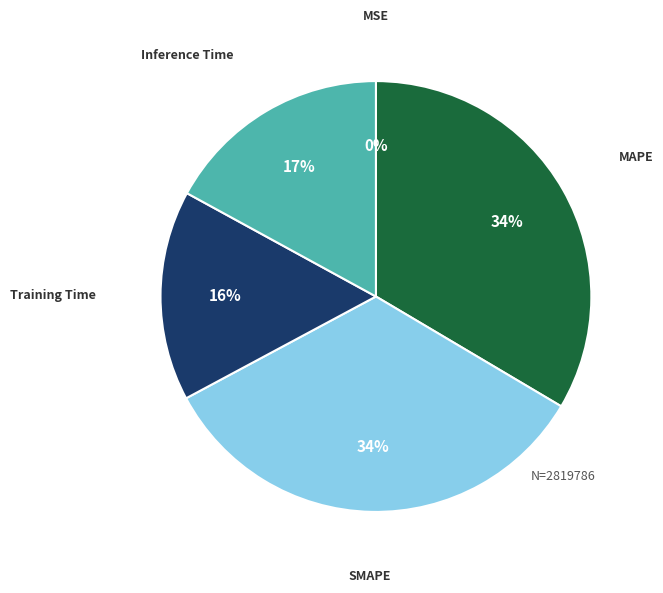

To the nearest percent, what percentage of the pie is Training Time?

16%